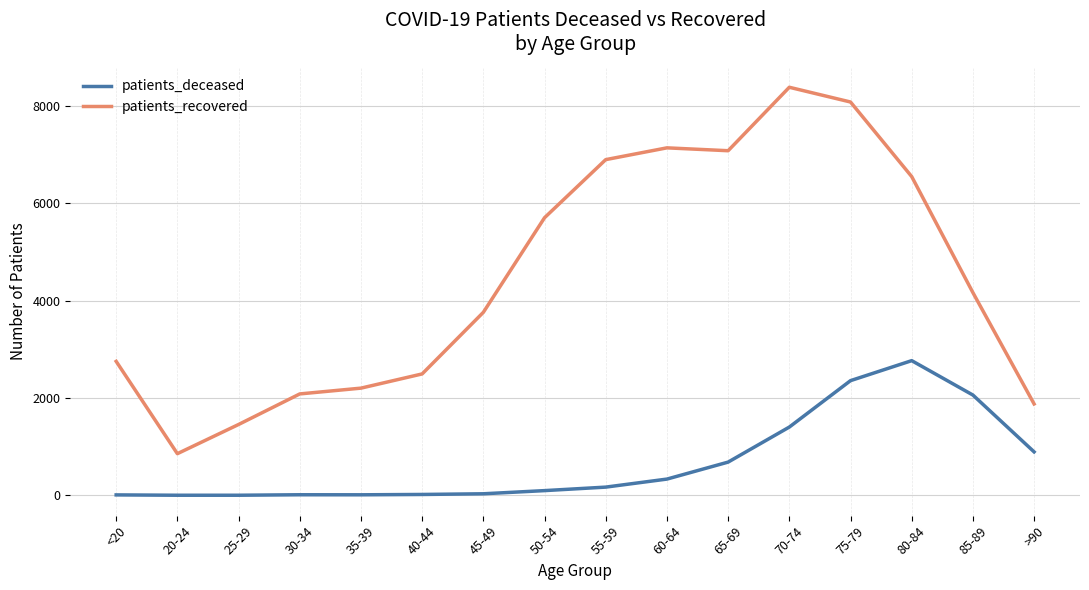

What is the sum of all patients_deceased values?

10867